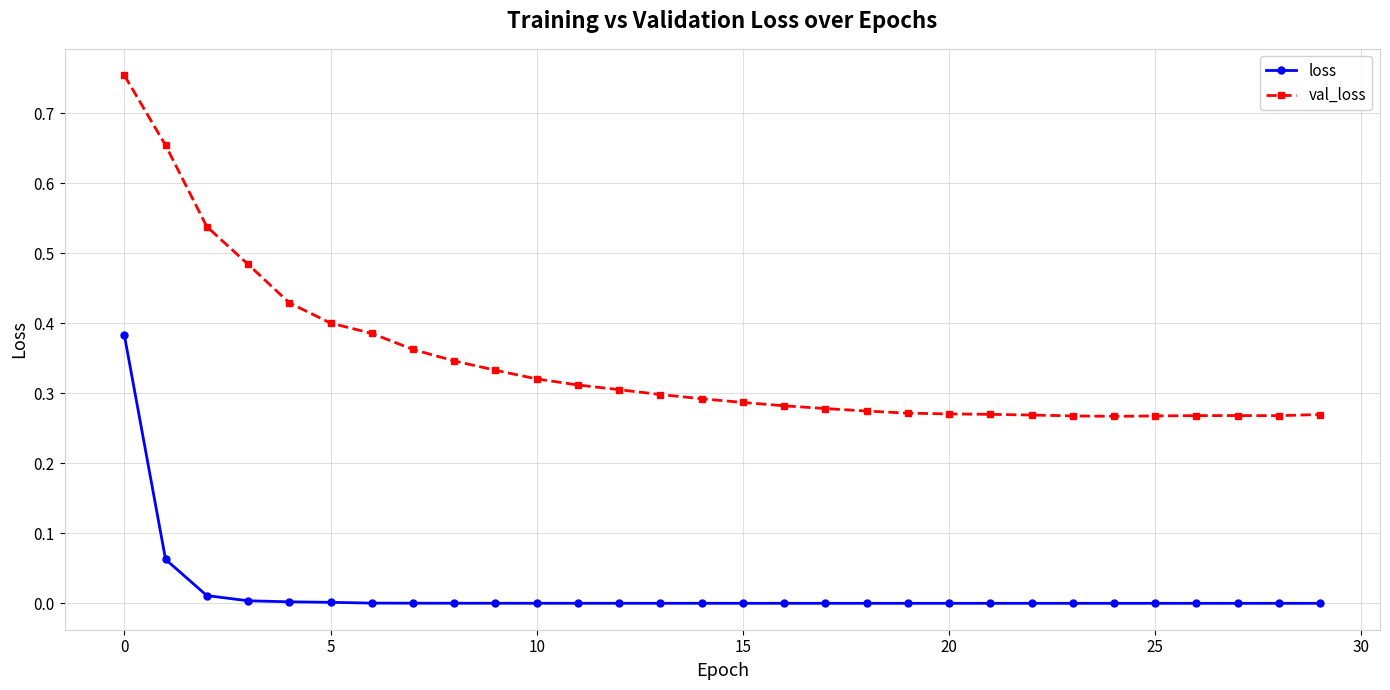

Rank the series by their average value, from highest to lowest.

val_loss, loss